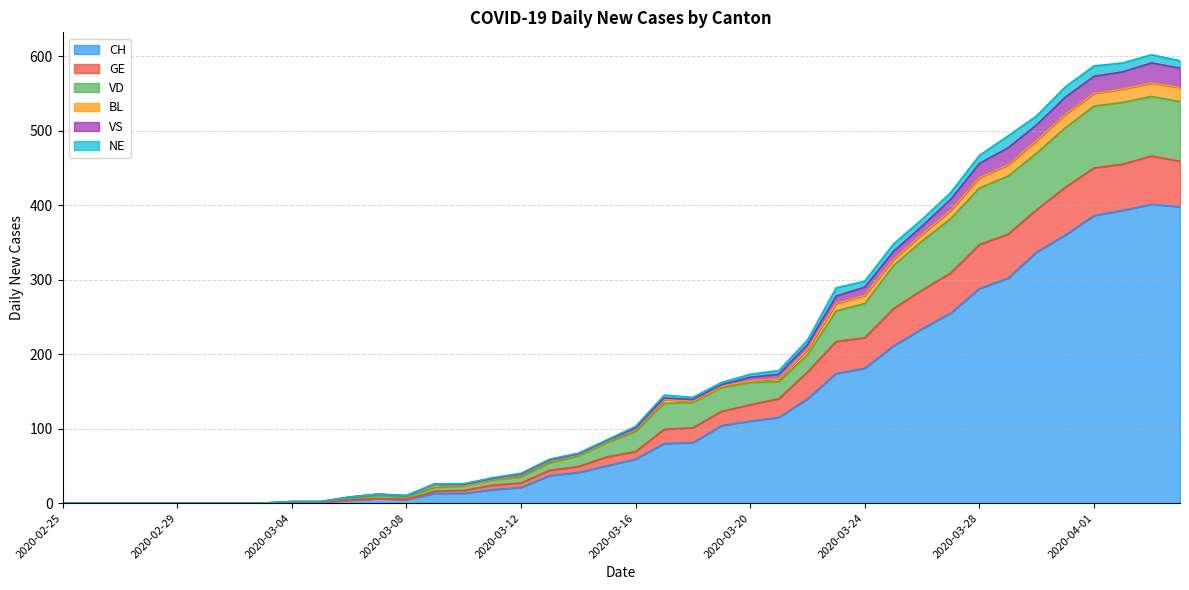

True or false: CH and VD cross at least once.

False